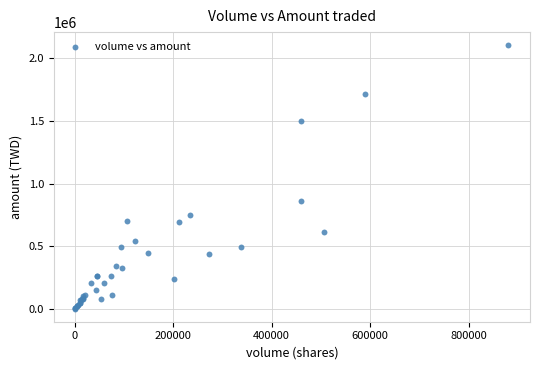

What Y value in the scatter plot is closest to 1053125?

860100